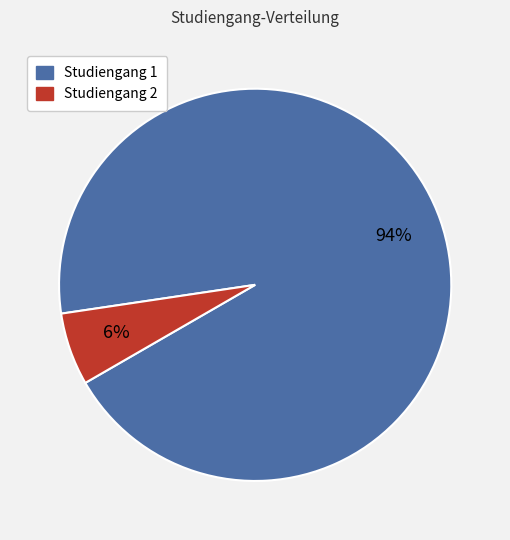

To the nearest percent, what is the average slice percentage?

50%